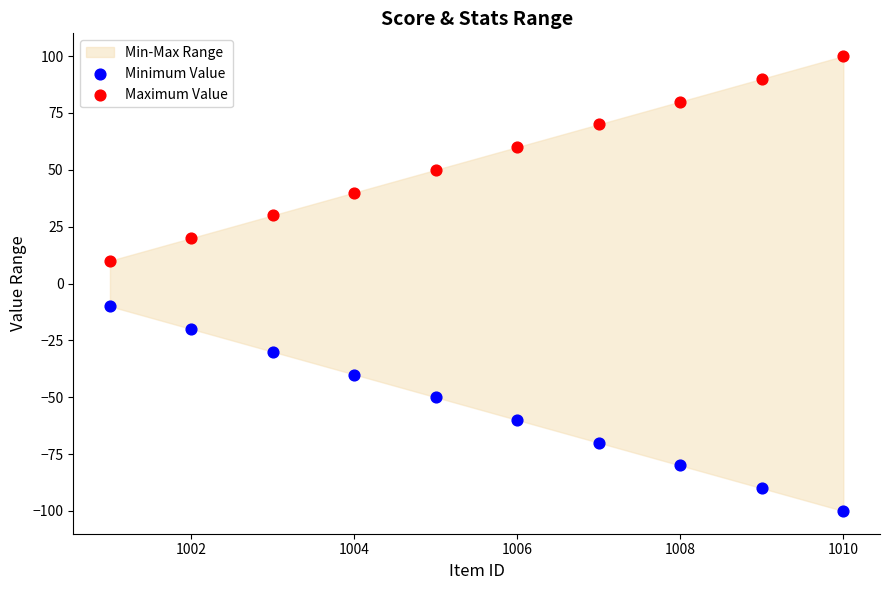

What is the X range (max minus min) for the scatter plot?

9